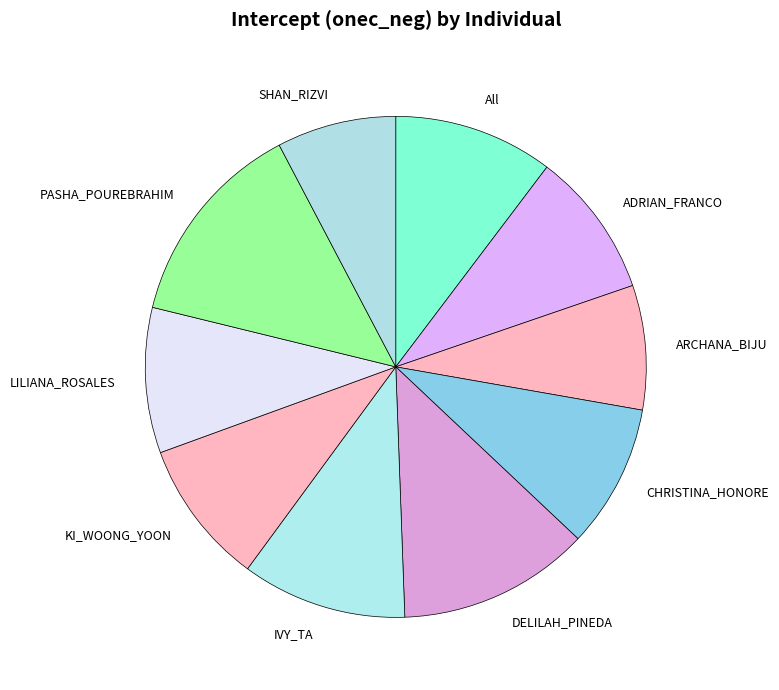

Do PASHA_POUREBRAHIM and ADRIAN_FRANCO together represent more than half of the pie?

No